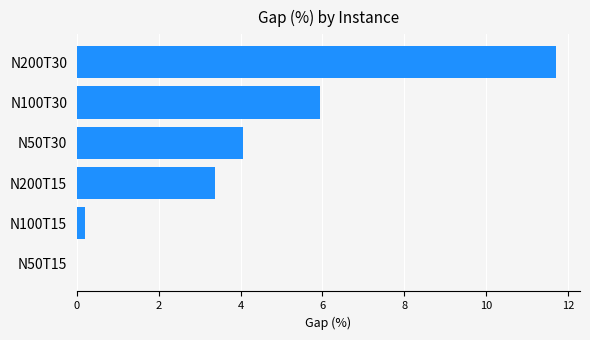

The chart shows a value of 4.1 at N50T30. True or false?

True